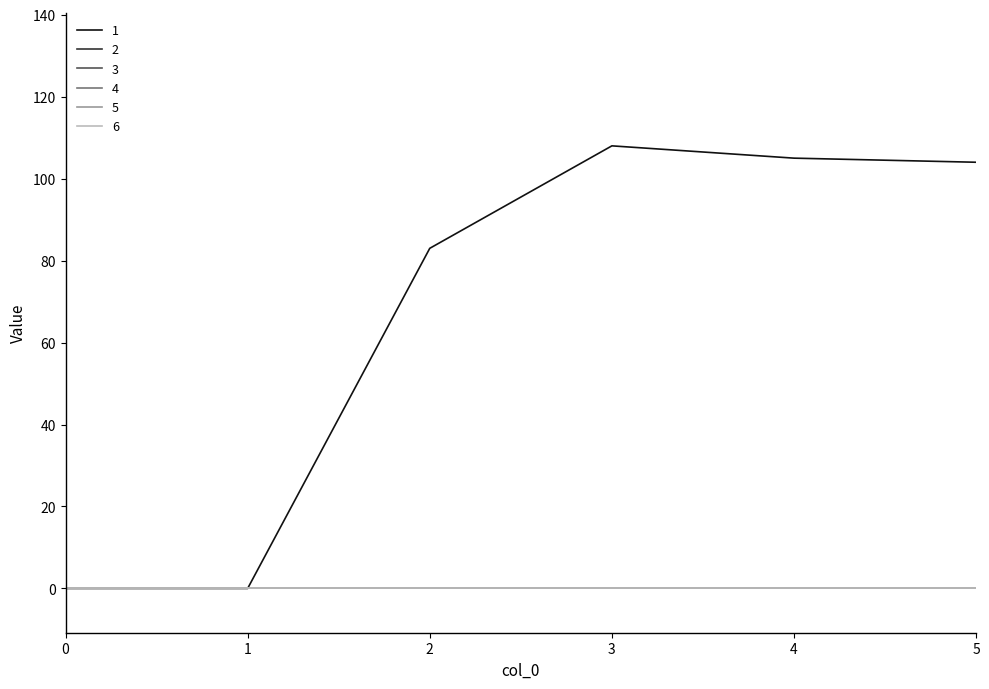

Is this an area chart (filled region under the line)?

No